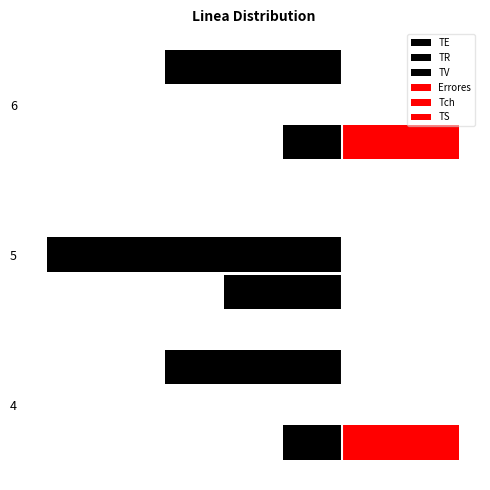

What are all the series names shown in the legend?

TE, TR, TV, Errores, Tch, TS